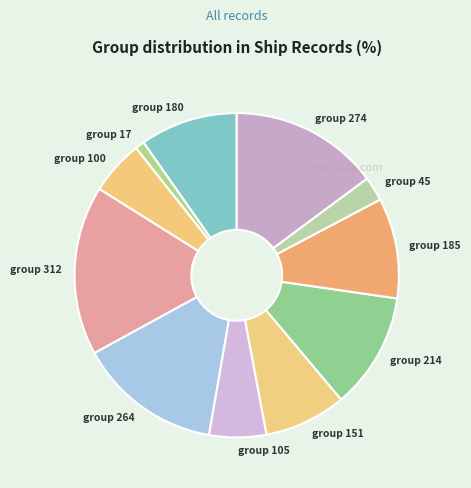

Which category has the smallest portion of the pie?

group 17